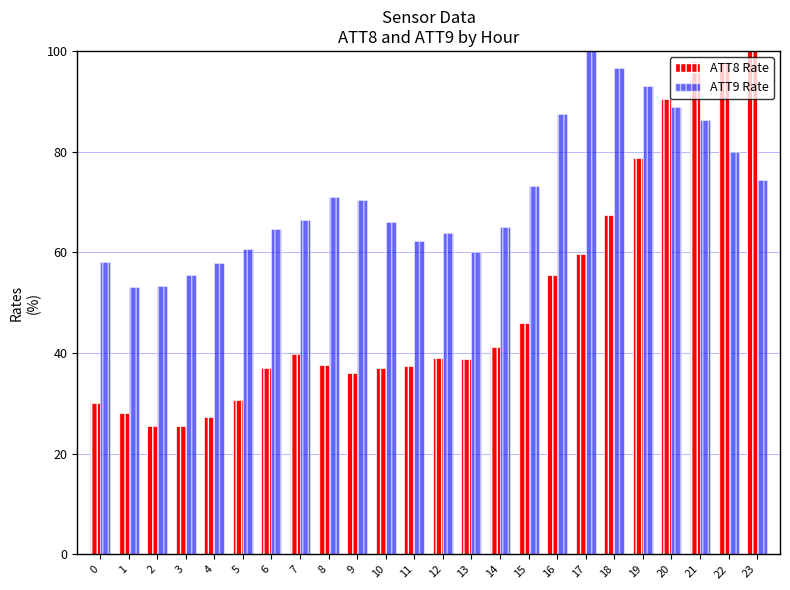

What is the spread (max minus min) of values at 17?

40.3